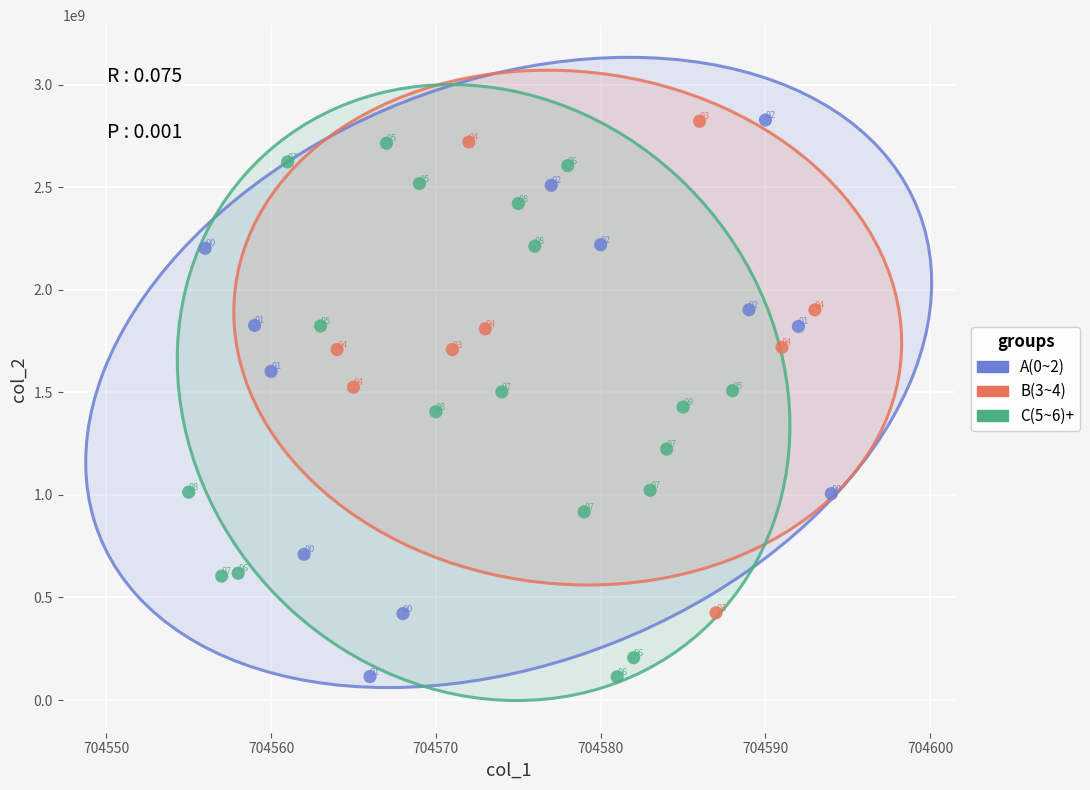

Which series reaches the maximum Y coordinate?

A(0~2)